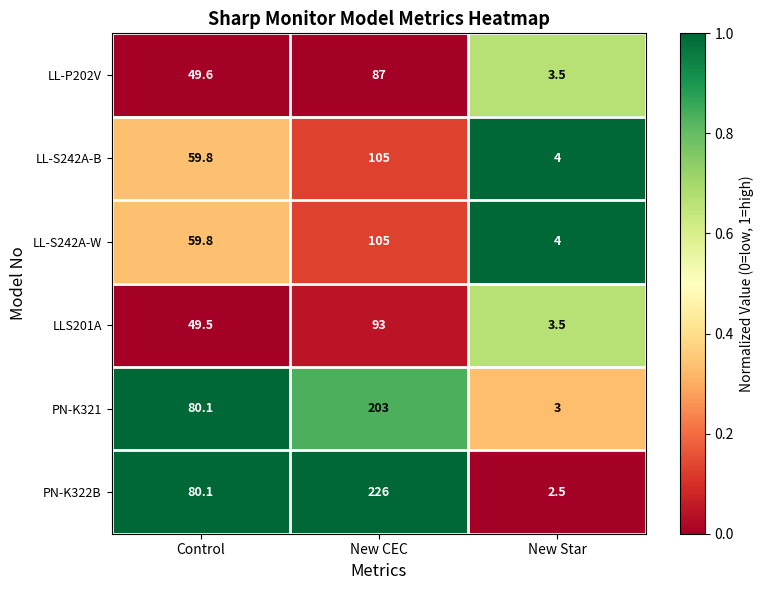

Reading left to right, list all the values displayed in this chart.

LL-P202V: Control=49.6	New CEC=87.0	New Star=3.5
LL-S242A-B: Control=59.8	New CEC=105.0	New Star=4.0
LL-S242A-W: Control=59.8	New CEC=105.0	New Star=4.0
LLS201A: Control=49.5	New CEC=93.0	New Star=3.5
PN-K321: Control=80.1	New CEC=203.0	New Star=3.0
PN-K322B: Control=80.1	New CEC=226.0	New Star=2.5